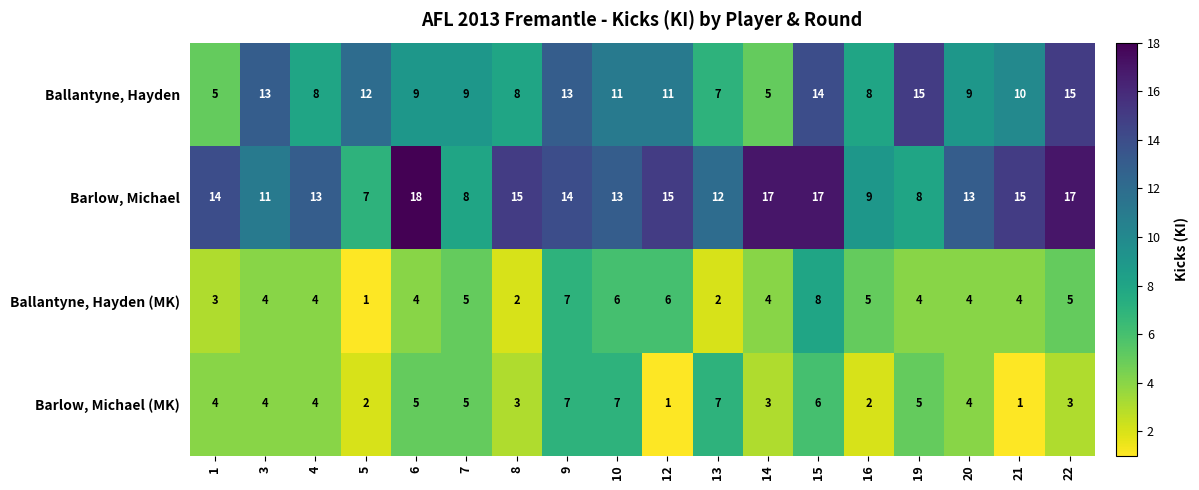

How many series are shown in this chart?

4